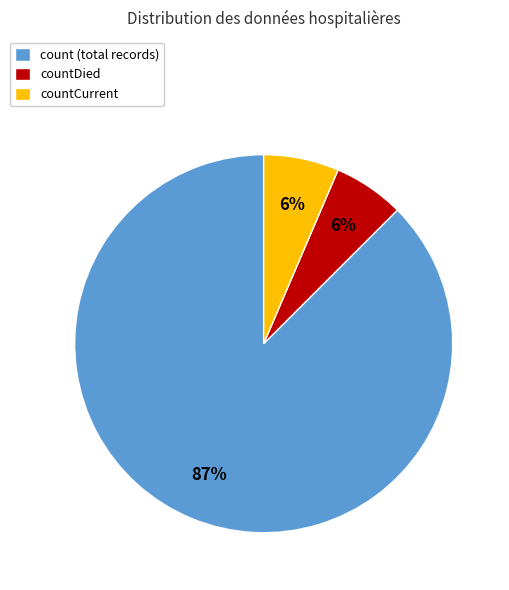

Do countDied and count (total records) together represent more than half of the pie?

Yes